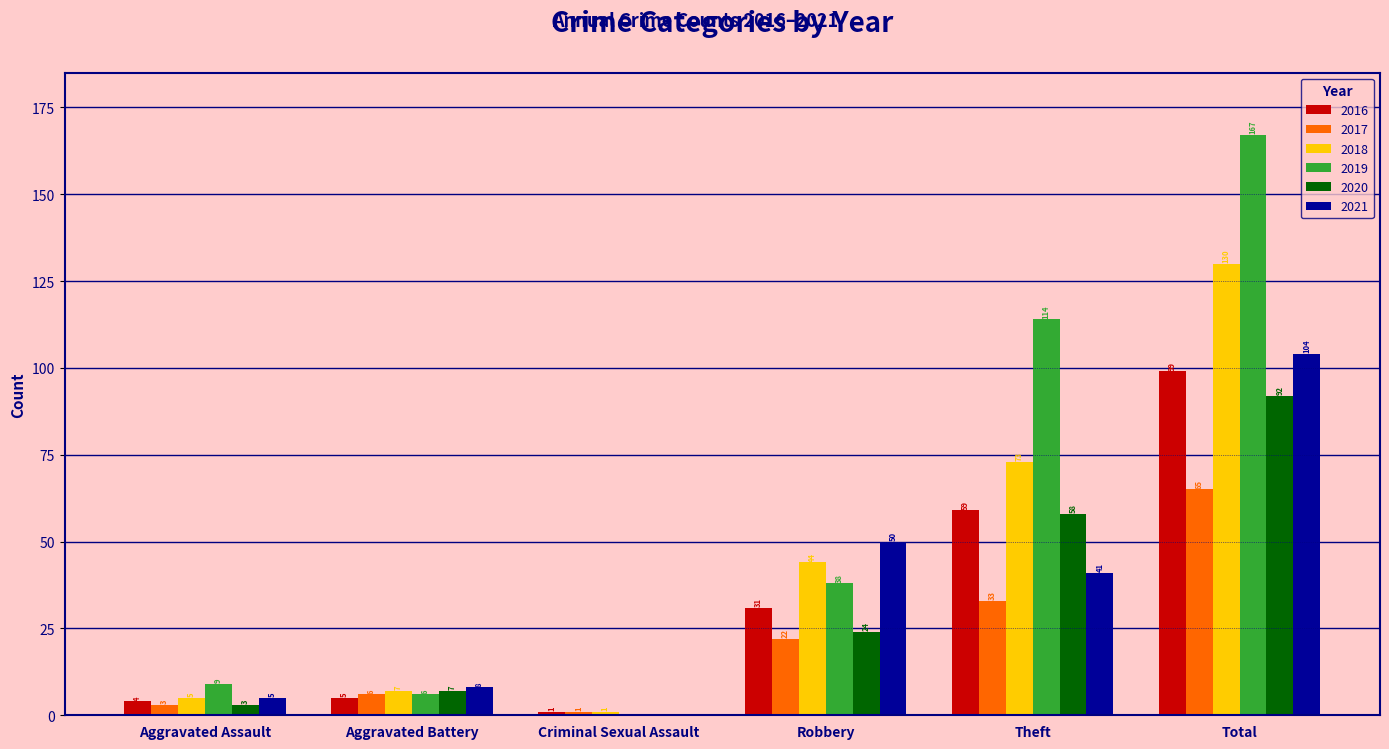

The 2016 series shows 1 at Criminal Sexual Assault. True or false?

True